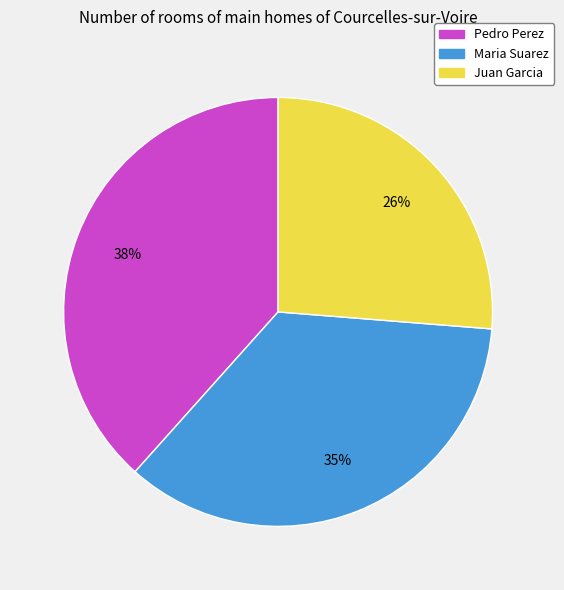

What is the ratio of the value at Pedro Perez to the value at Maria Suarez?

1.1